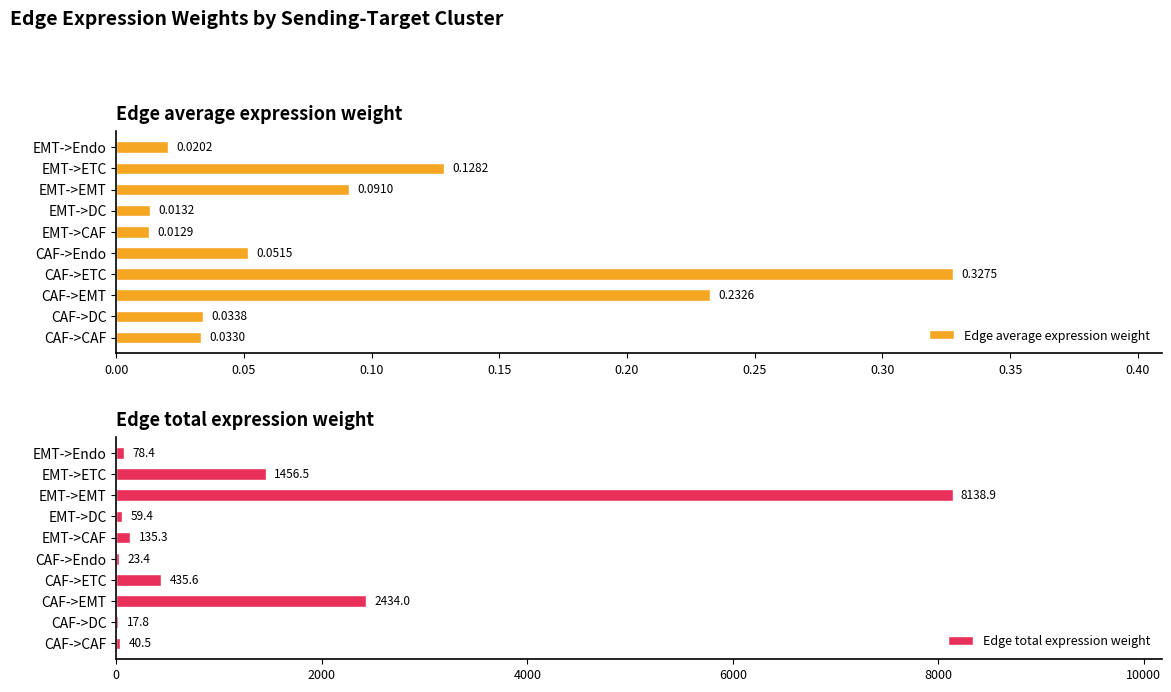

Where is Edge average expression weight nearest to the value 0?

EMT->CAF